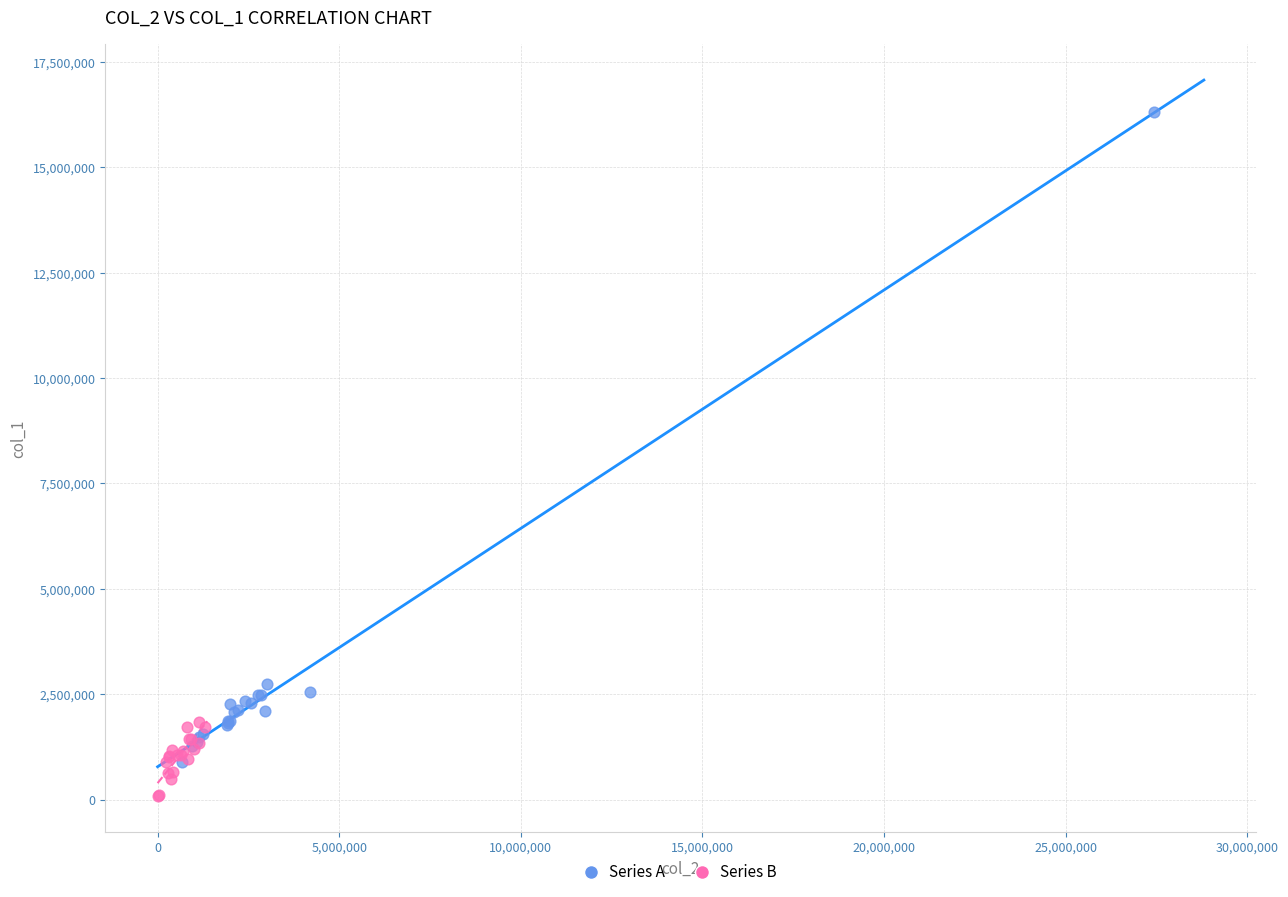

Which series reaches the minimum Y coordinate?

Series B